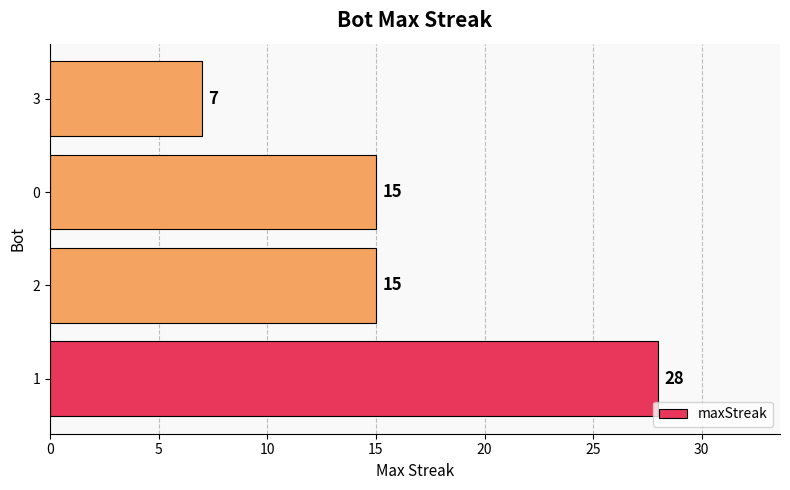

Count the values in the range 15 to 28.

3